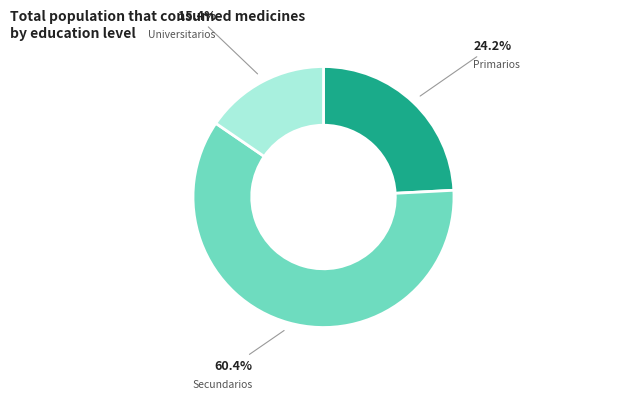

Does any single category account for the majority?

Yes